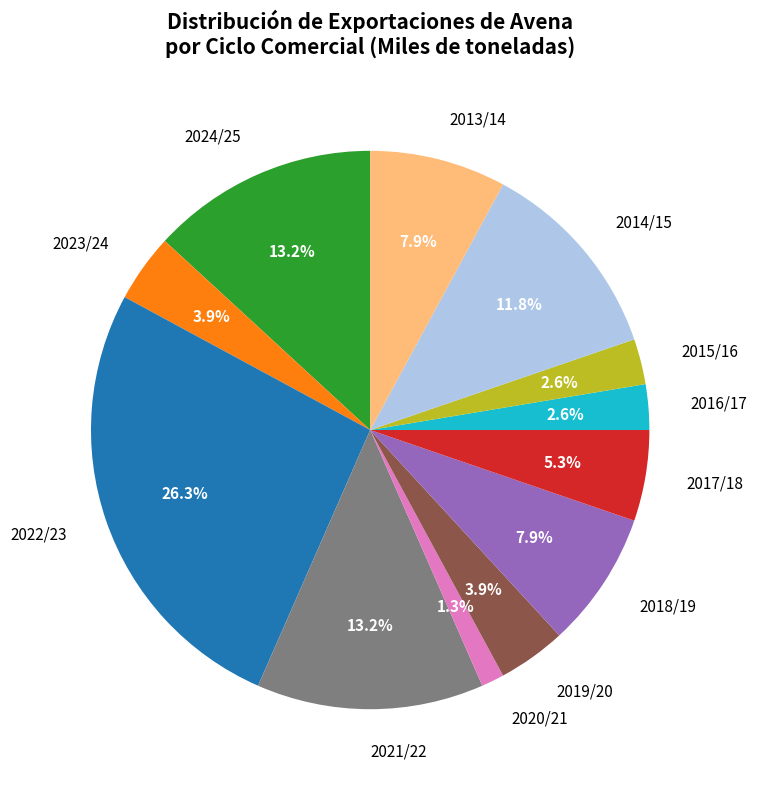

Is 2016/17 the majority of the pie?

No